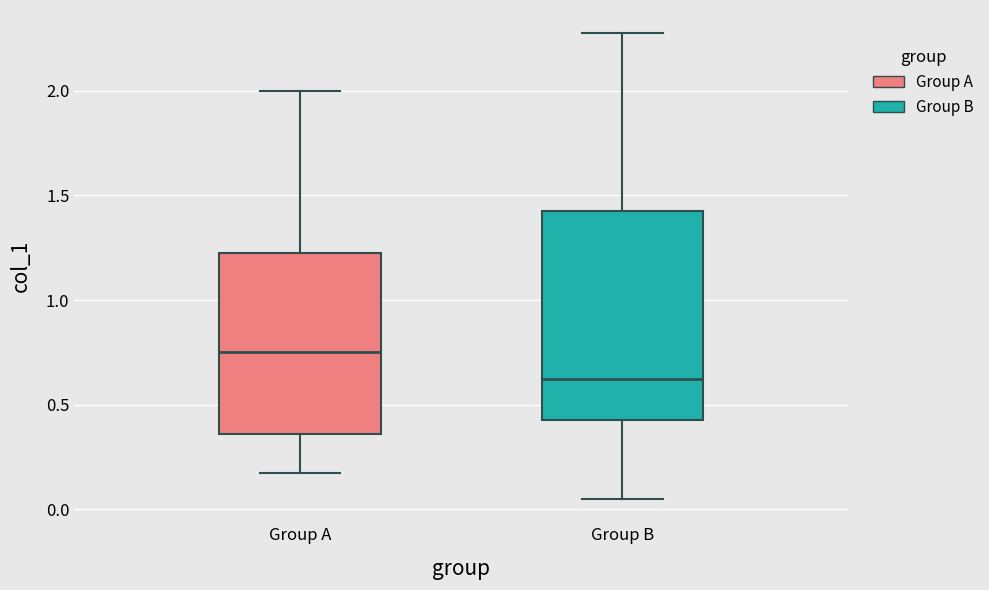

Which box has the highest median line?

Group A